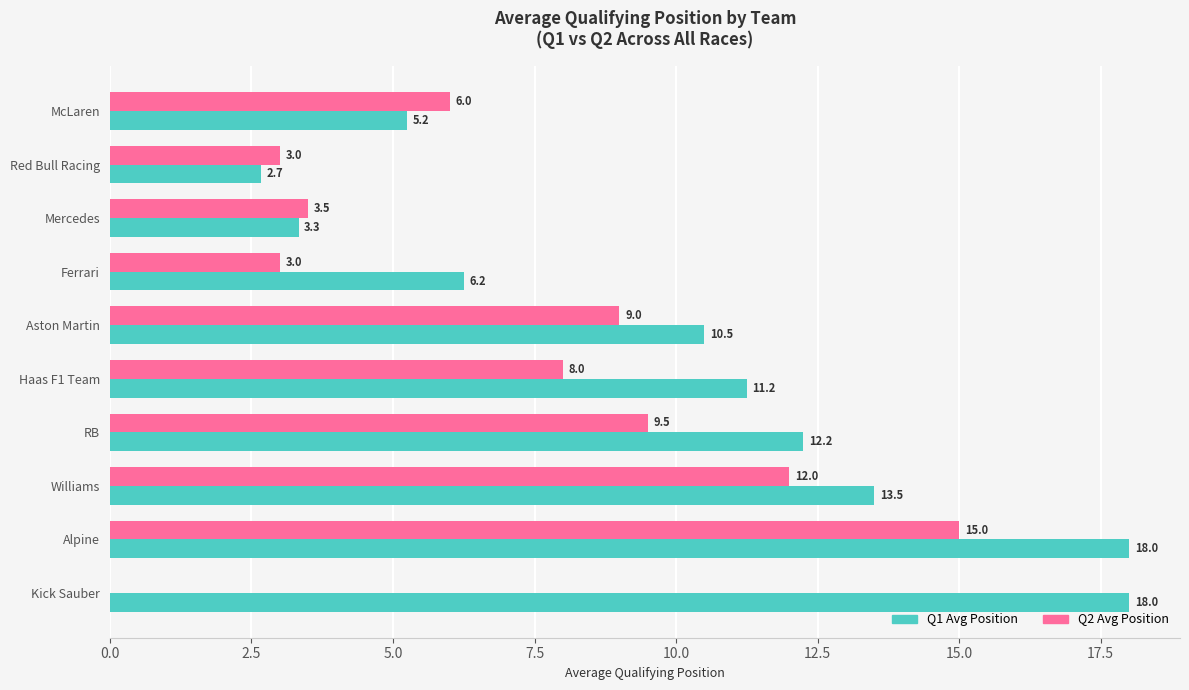

What is the highest value of the Q1 Avg Position series?

18.0